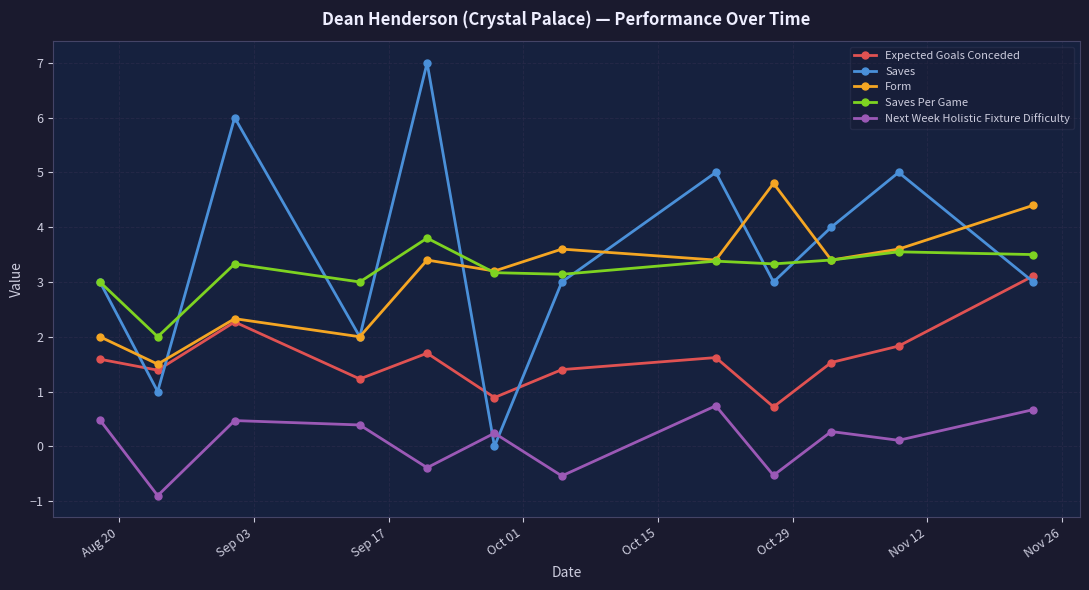

True or false: Next Week Holistic Fixture Difficulty and Form intersect in this chart.

False